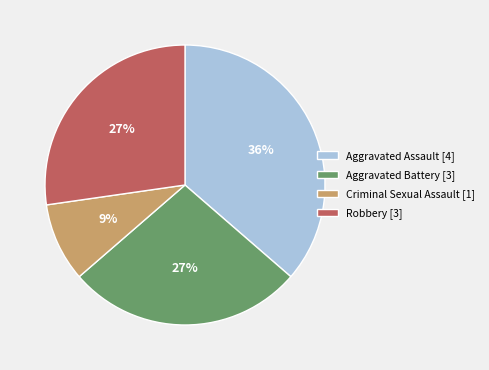

Is there any slice that represents more than half of the pie?

No